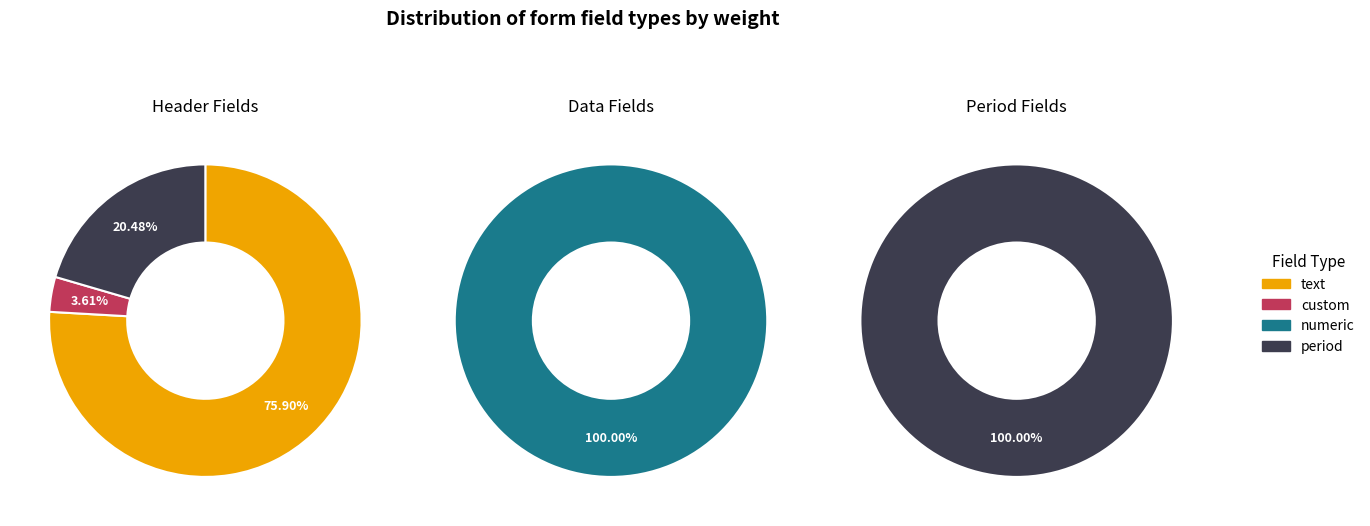

Does numeric represent more than half of the total?

Yes